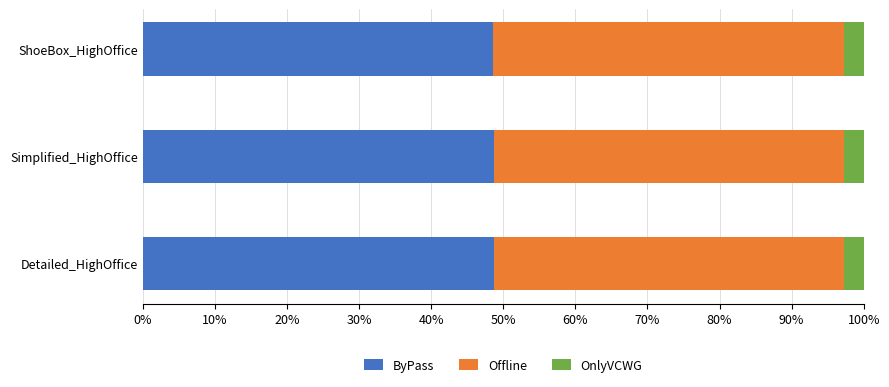

What is the average value of the ByPass series?

48.7